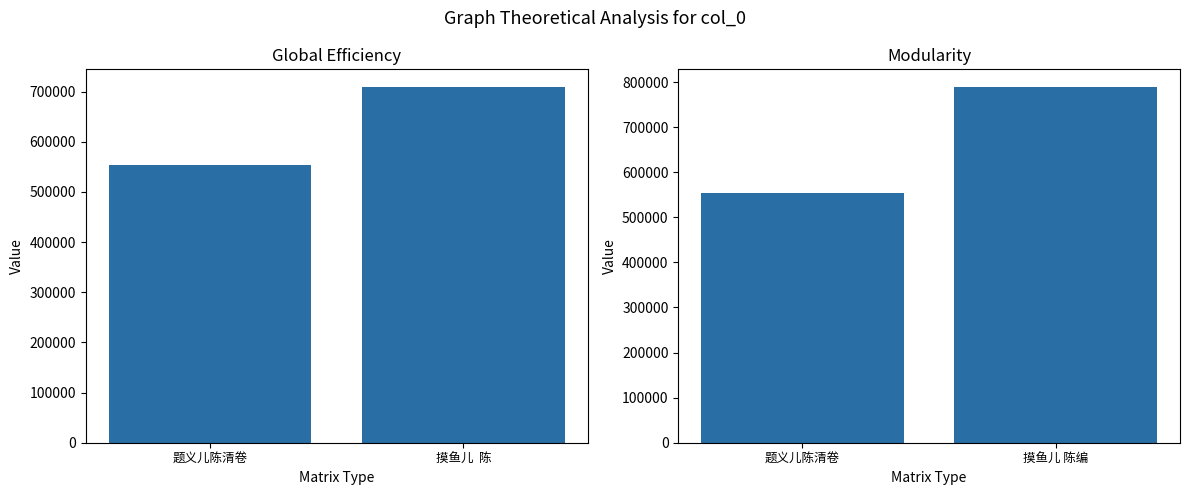

List the labels in order of value, smallest first.

题义儿陈清卷, 摸鱼儿 陈编